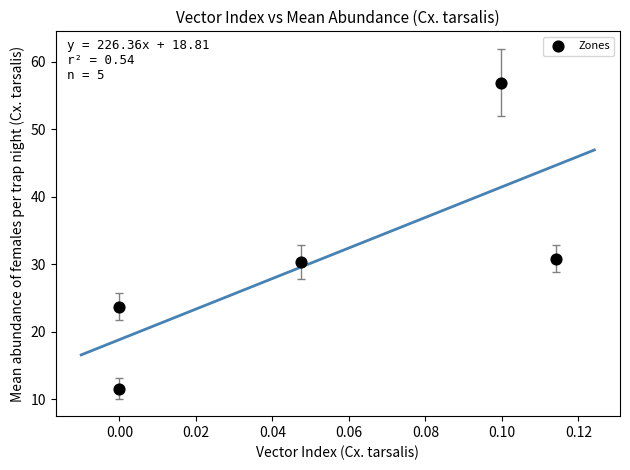

What is the average Y value?

30.6